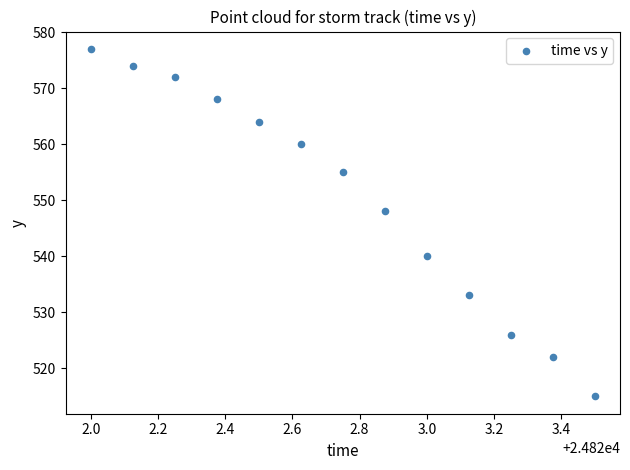

What Y value in the scatter plot is closest to 546?

548